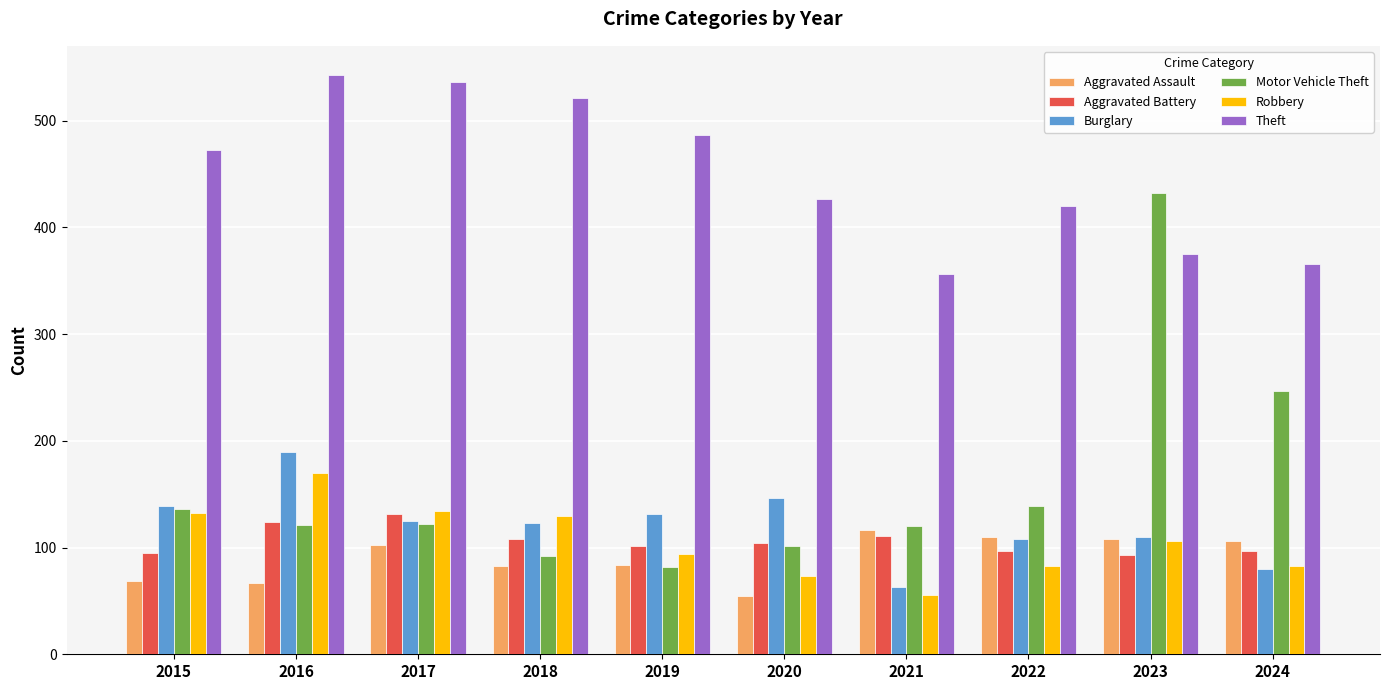

What is the difference between the highest and lowest values at 2022?

337